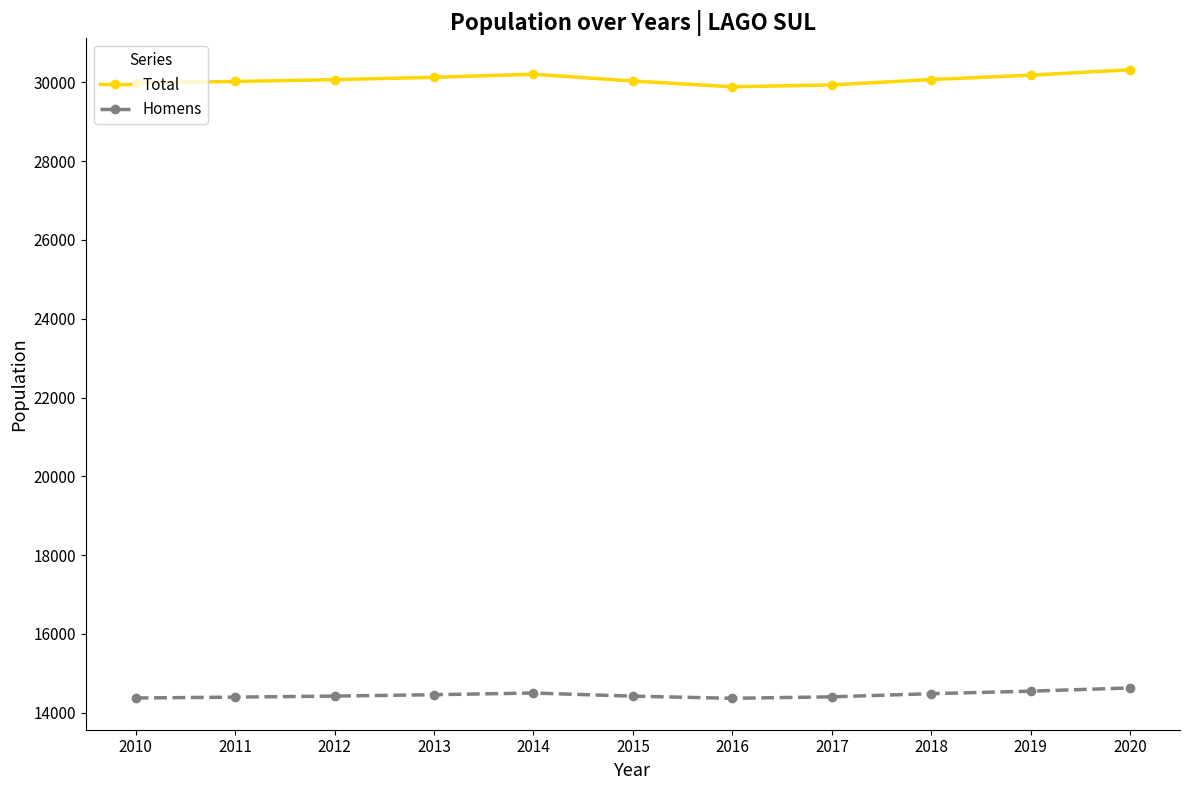

The Homens series shows 24697 at 2010. True or false?

False